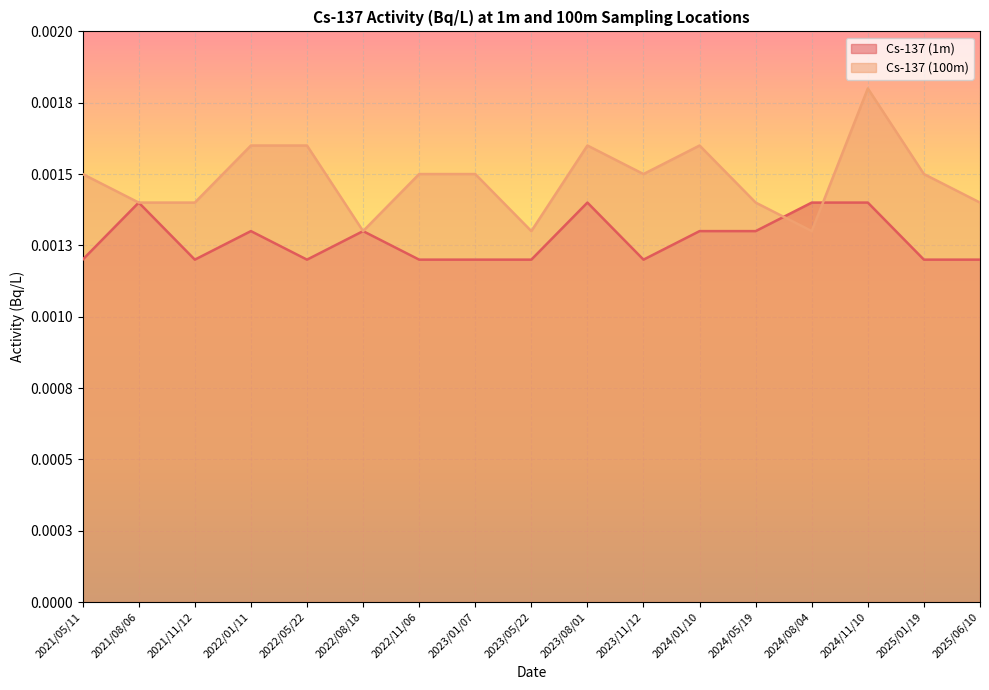

At which label does Cs-137 (1m) reach its minimum?

2021/05/11